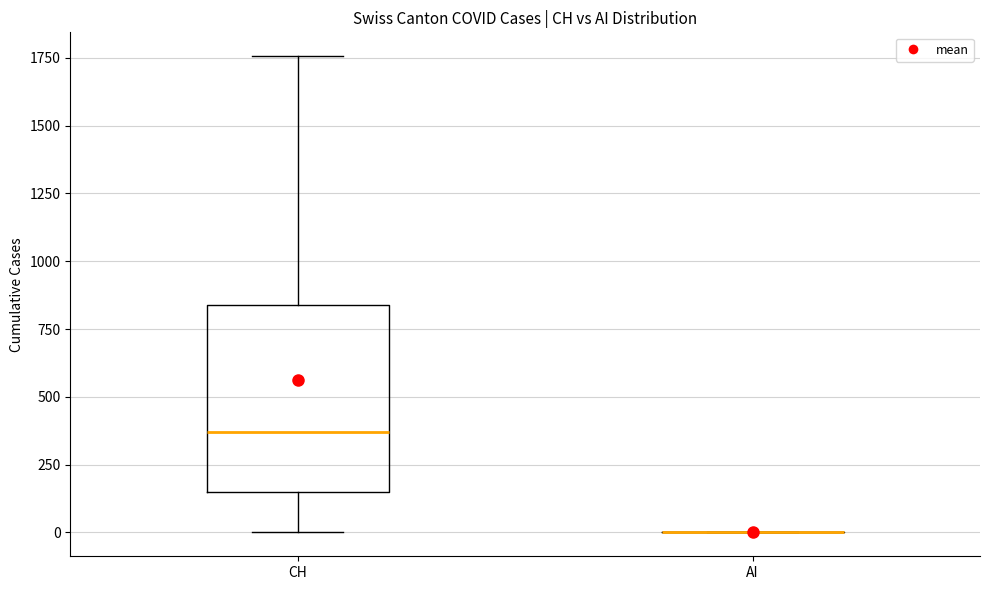

Reading left to right, read every box against the y-axis: the position of its median line, the range the box covers, and the ends of its whiskers. The values are not printed on the chart, so give them approximately, as read against the axis.

CH: median 350, box 150 to 850, whiskers 0 to 1750
AI: box collapsed to a line at 0, whiskers 0 to 0